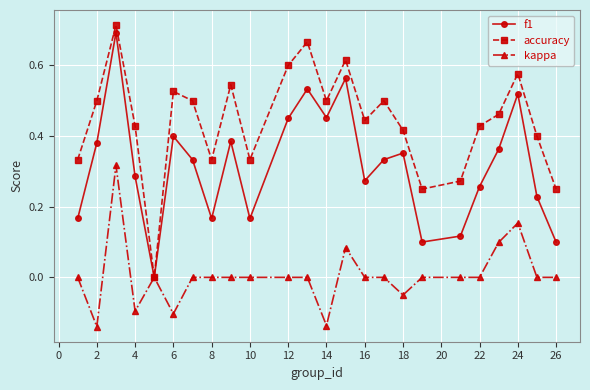

How many interior local peaks does the f1 series have?

7